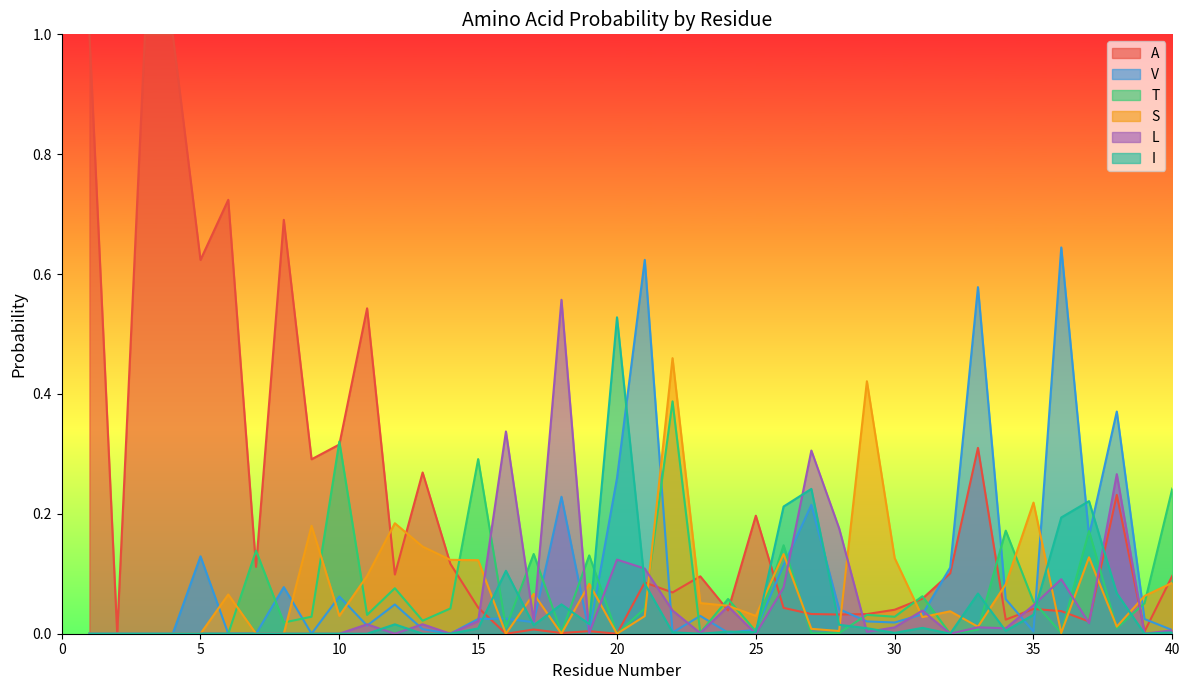

Between 34 and 8, which is larger?

8